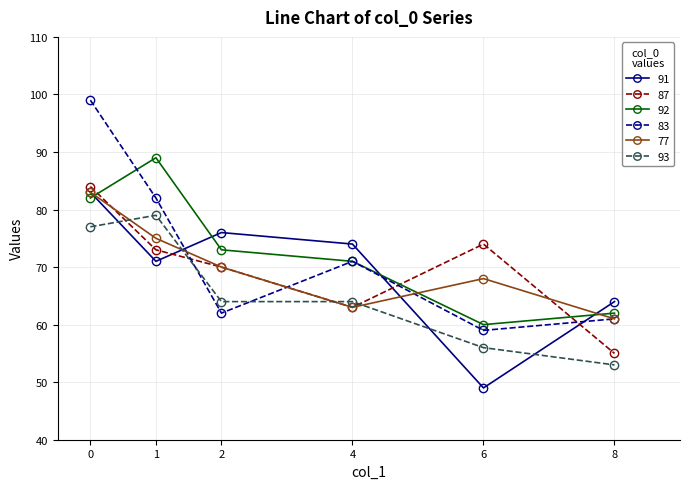

What are all the series names shown in the legend?

91, 87, 92, 83, 77, 93